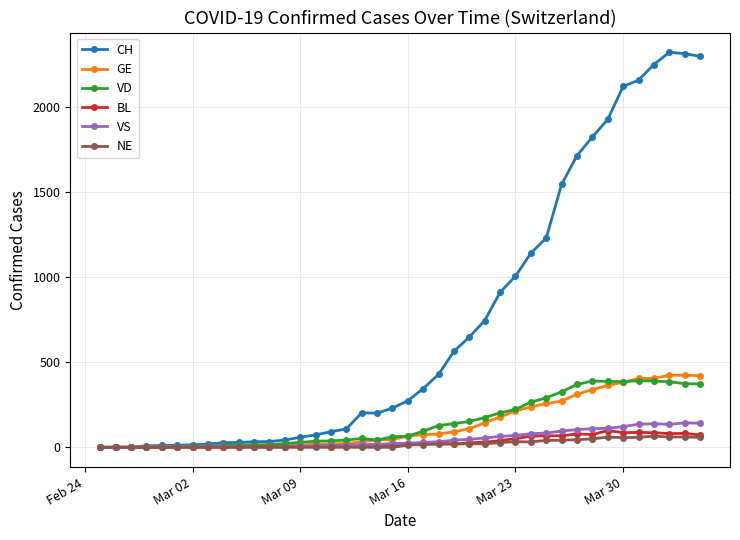

At how many categories does at least one series exceed 966?

13